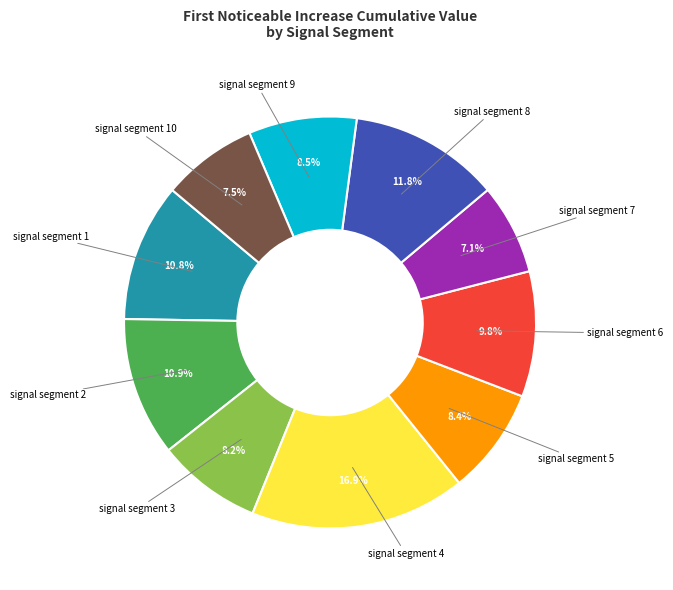

Does any single category account for the majority?

No